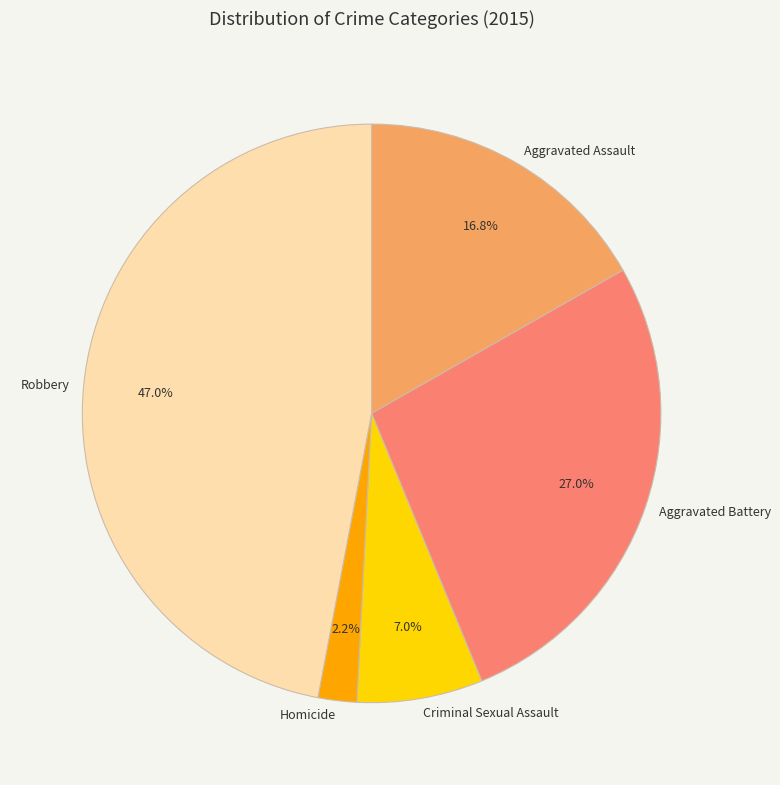

How many slices are in this pie chart?

5